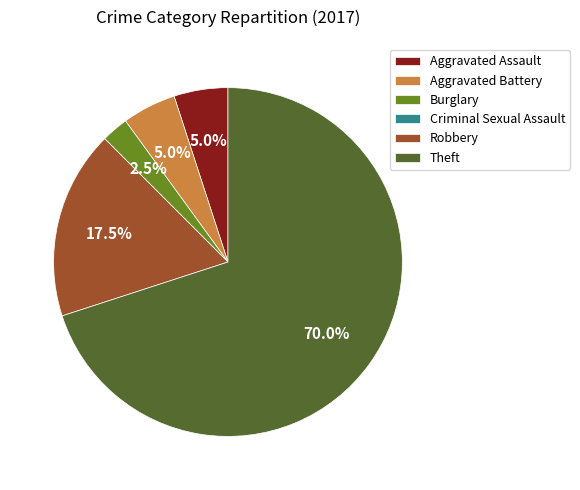

What is the largest slice in the pie chart?

Theft